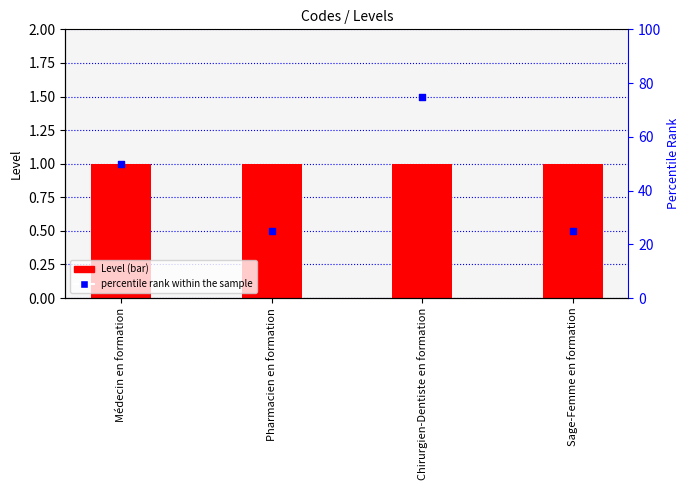

Which series has the largest Y range (max minus min)?

percentile rank within the sample